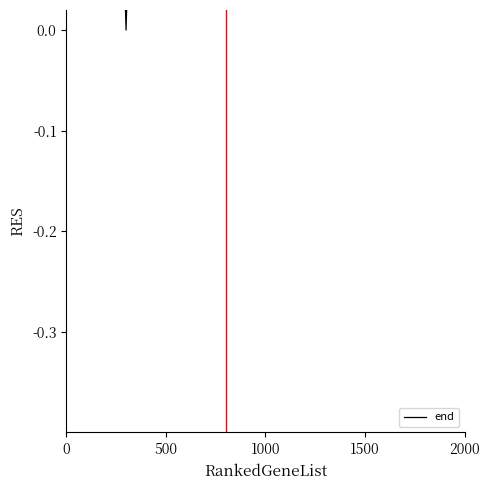

How many points are higher than both their immediate neighbors (excluding endpoints)?

6